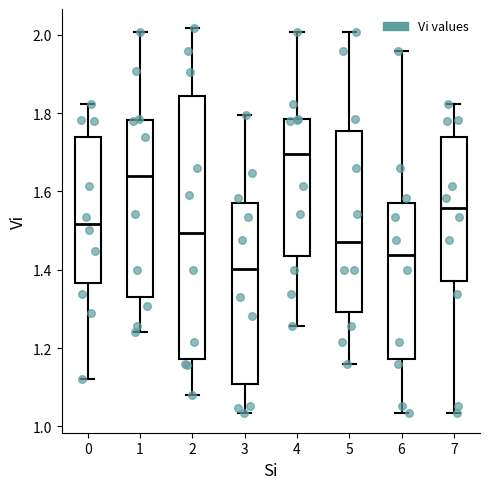

Comparing the boxes themselves (not the whiskers), which one is the tallest?

2